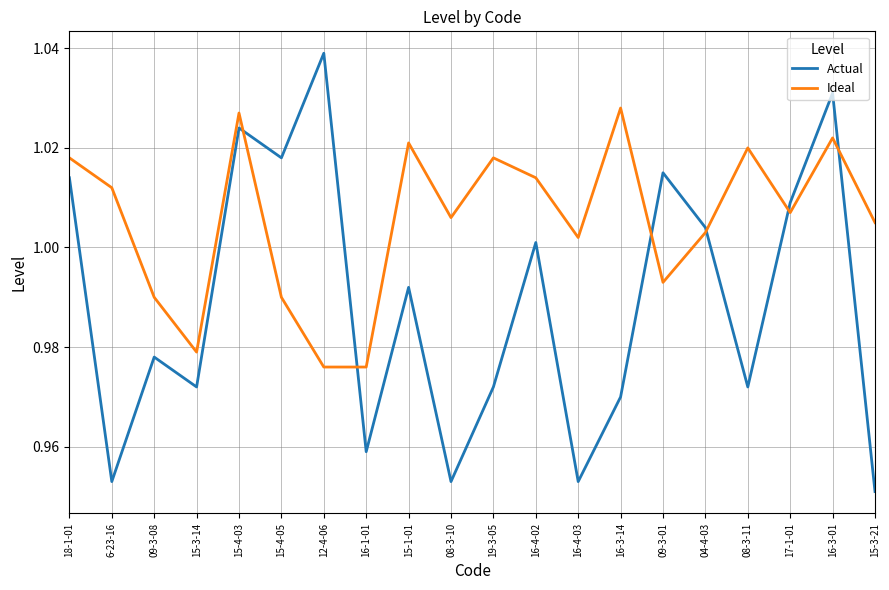

Which series changed the most between 18-1-01 and 16-4-02?

Actual